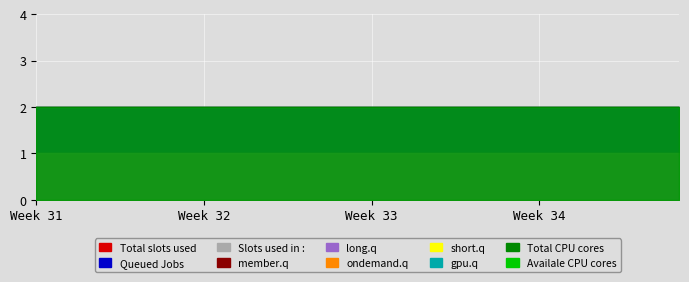

What is the highest value of the Total slots used series?

2